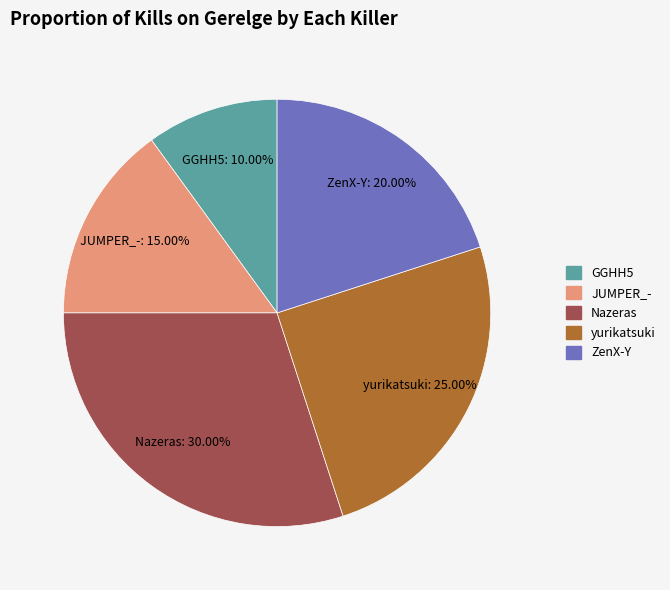

Does any single category account for the majority?

No